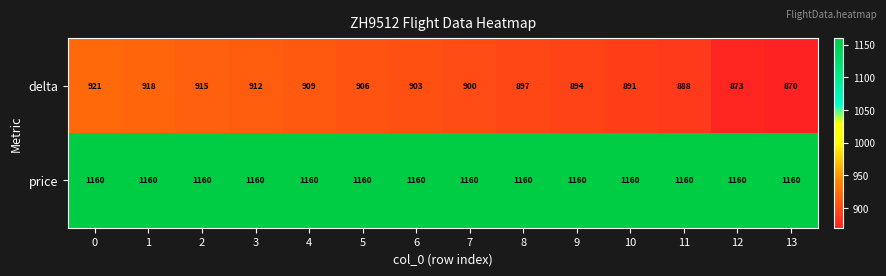

List the series in order of their overall mean, lowest first.

delta, price